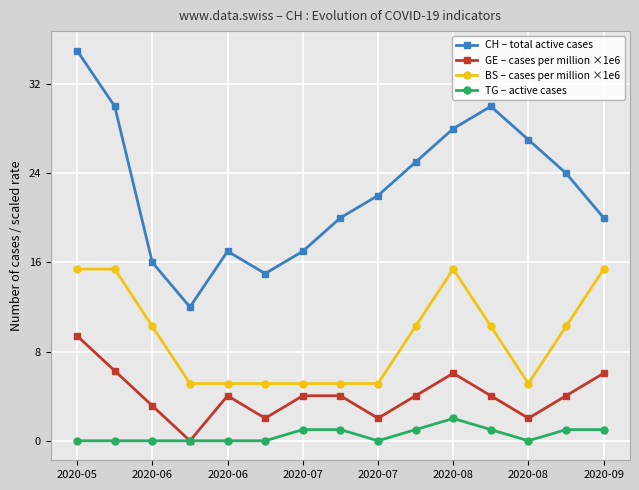

What is the value of the BS – cases per million ×1e6 point at the 15th from the left?

15.4